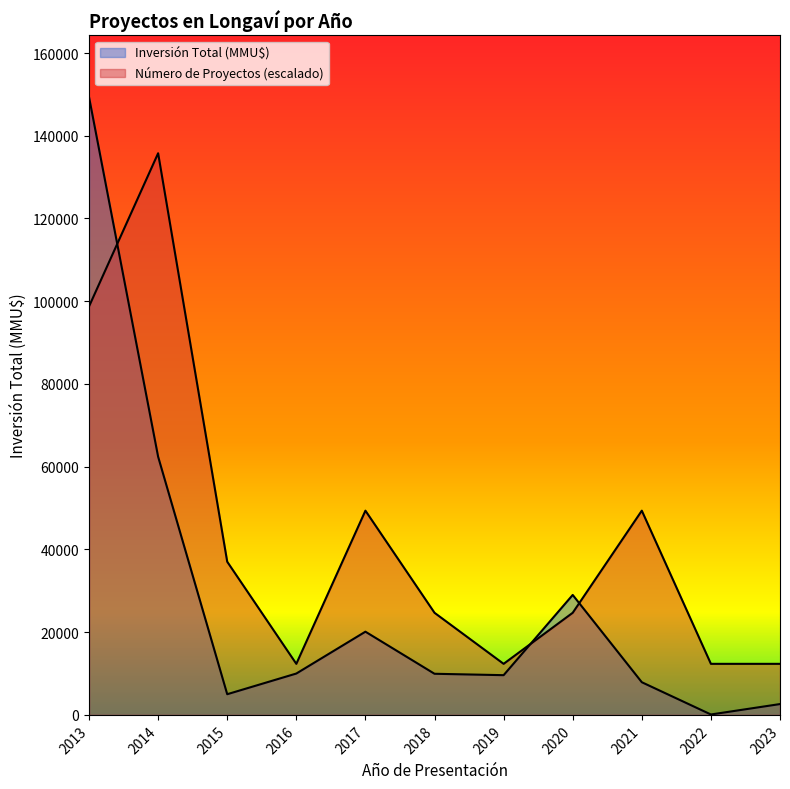

The value of Número de Proyectos at 2012 is 1. True or false?

False